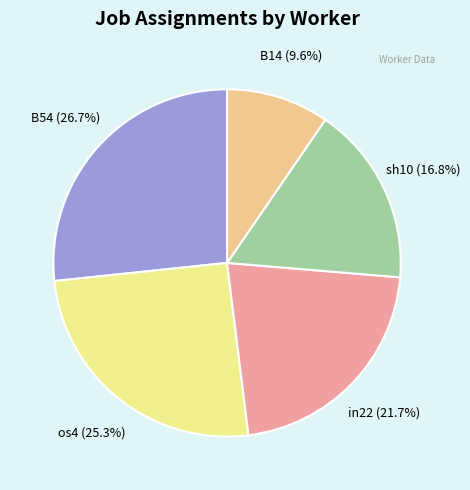

Between B14 (9.6%) and sh10 (16.8%), which is larger?

sh10 (16.8%)